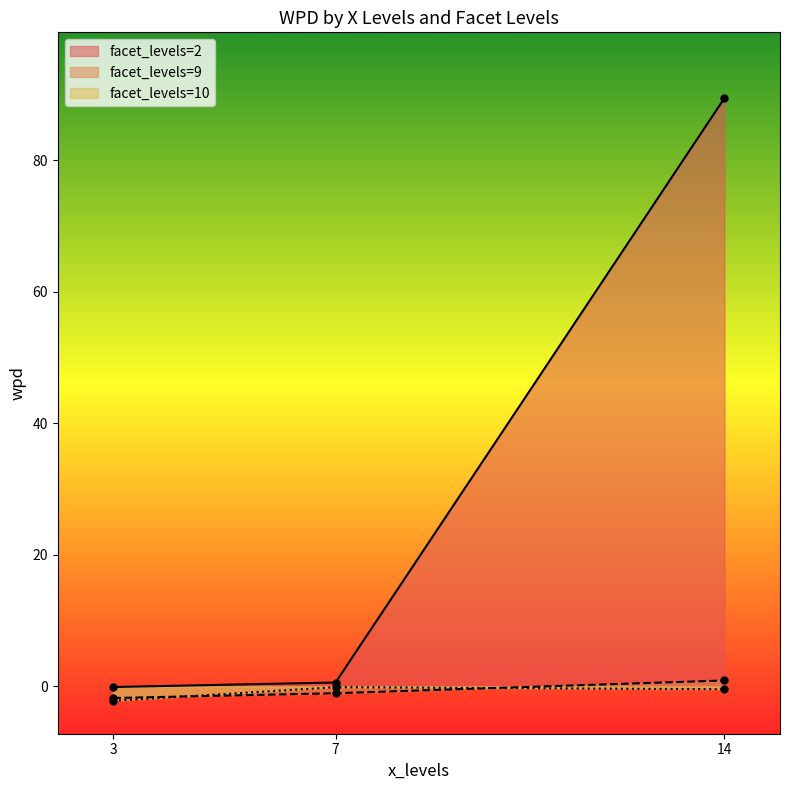

At which label does wpd reach its minimum?

3